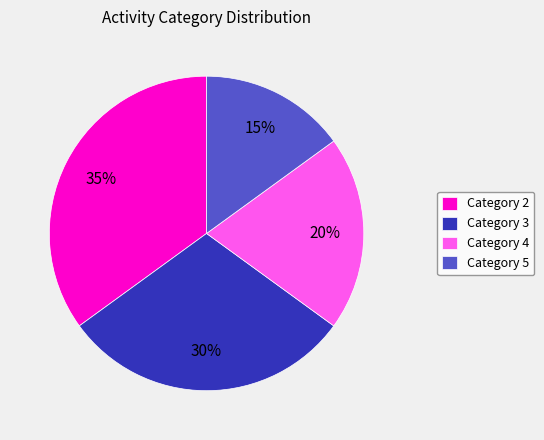

Count the number of slices in the pie.

4